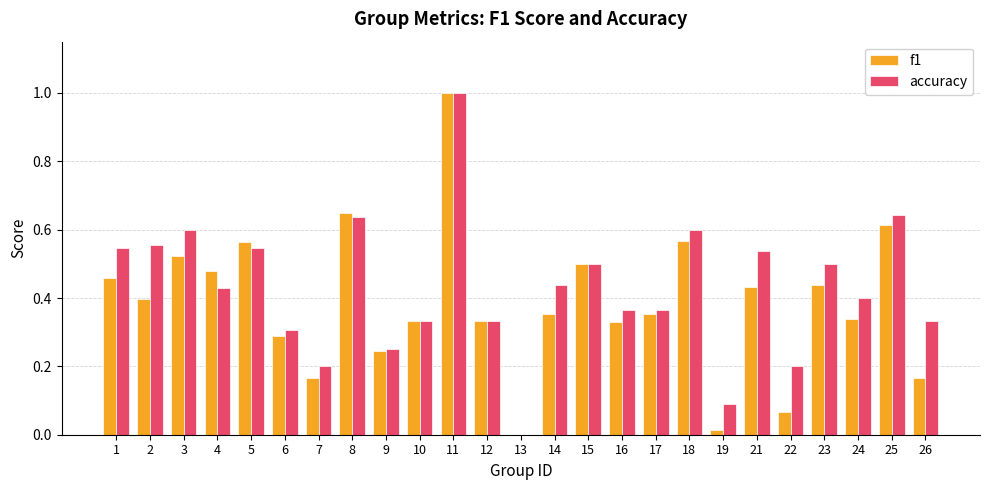

Between 19 and 26, which series saw the biggest shift?

accuracy